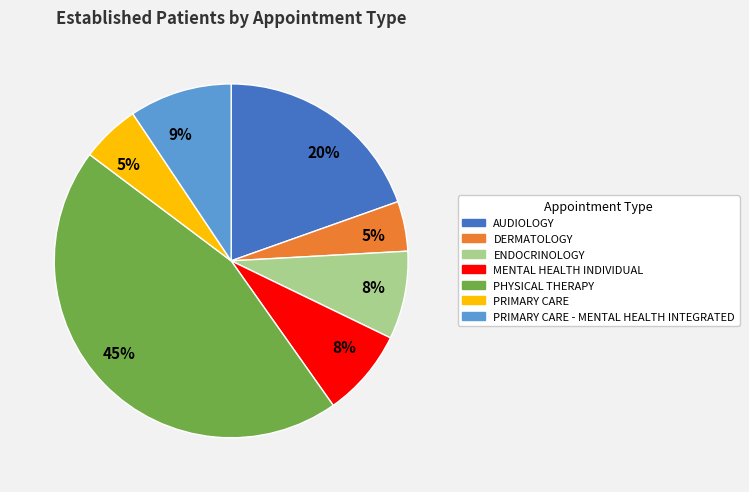

To the nearest percent, what is the combined percentage of ENDOCRINOLOGY and MENTAL HEALTH INDIVIDUAL?

16%